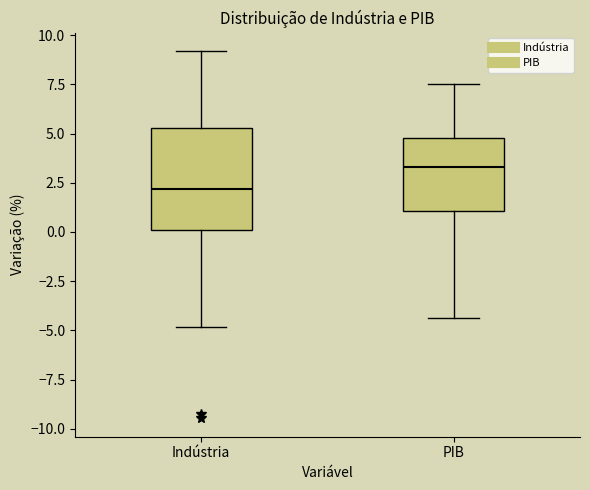

Comparing the boxes themselves (not the whiskers), which one is the tallest?

Indústria